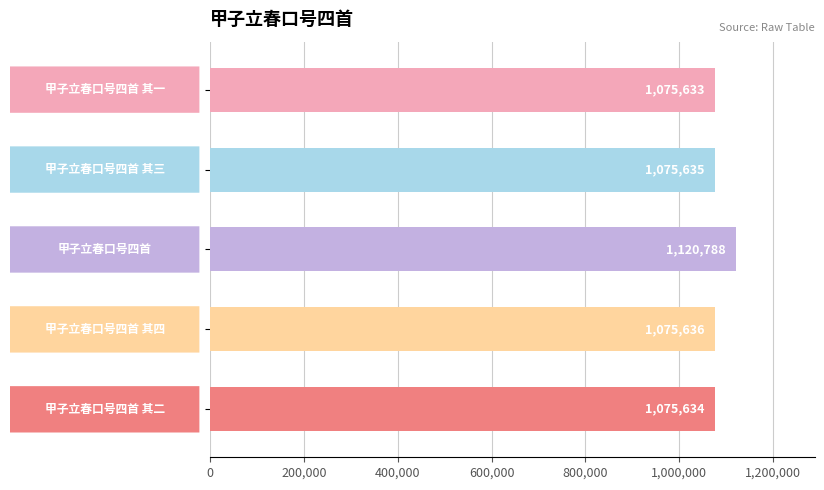

What is the difference between the second highest and minimum values?

3